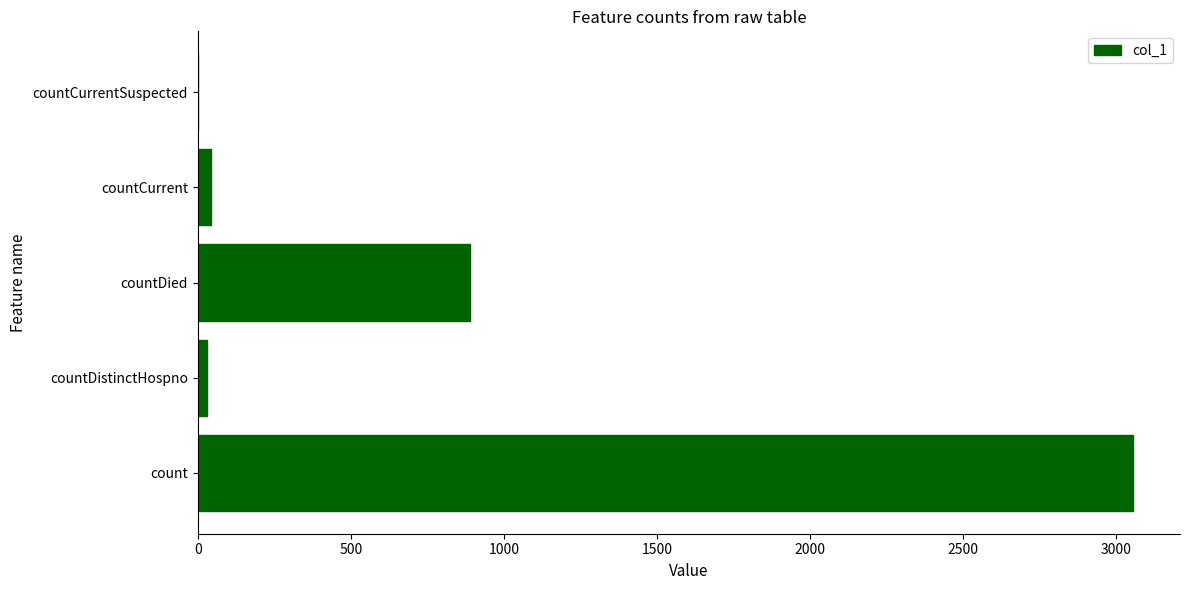

What is the sum of all values?

4019